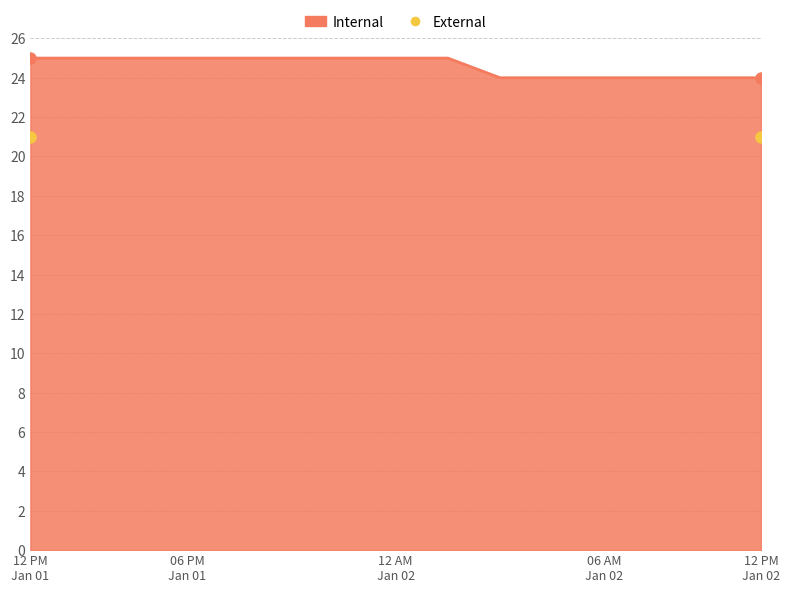

What is the difference between the maximum and second lowest values?

1